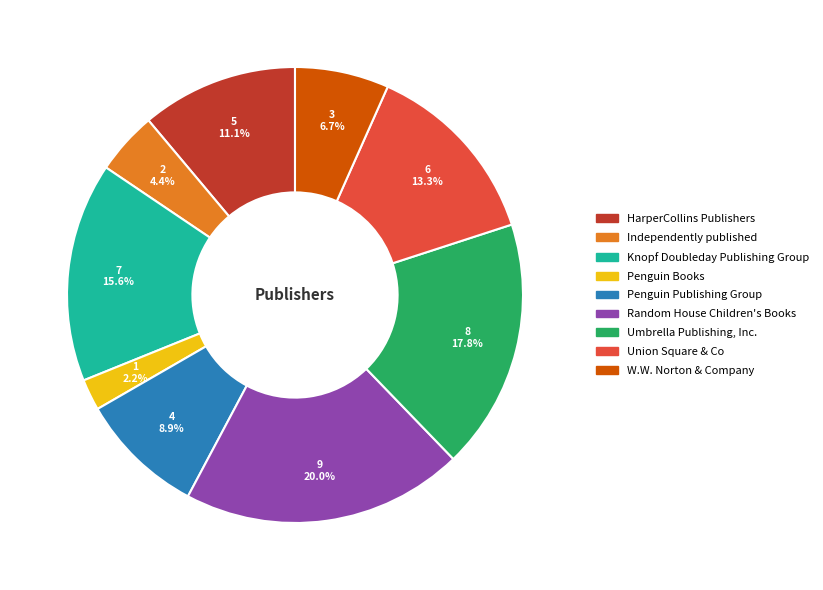

To the nearest percent, what is the difference between the largest and smallest slice percentages?

18%